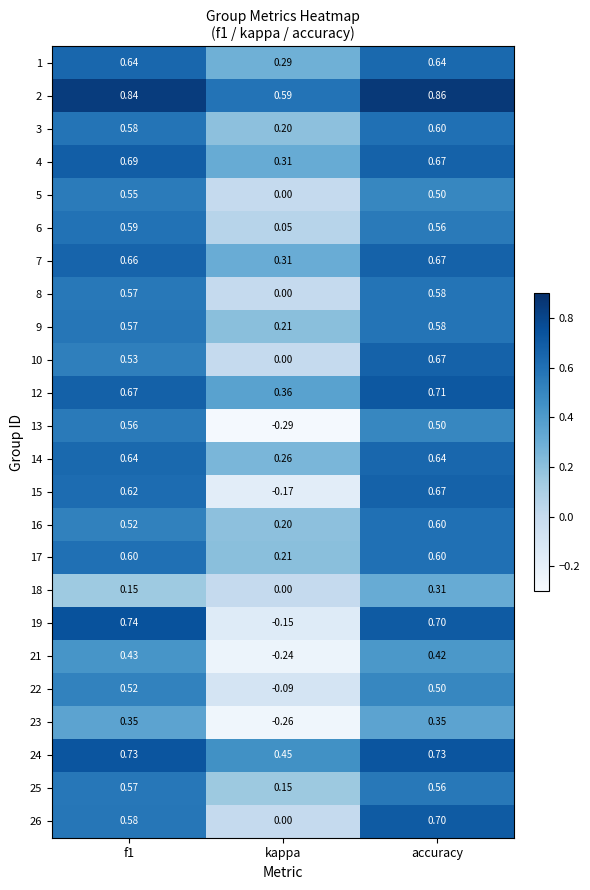

Which category has the highest value in the 10 series?

accuracy